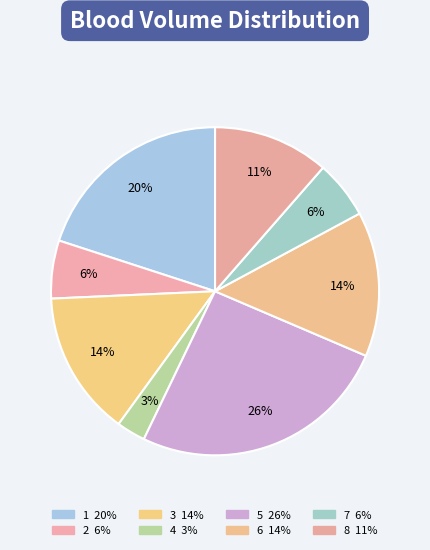

The 2 slice represents 18% of the pie. True or false?

False